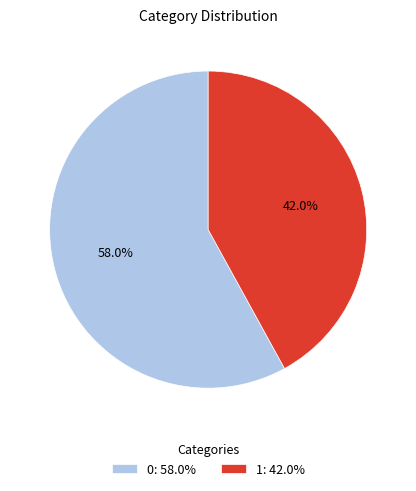

What percentage is NOT represented by 0?

42.0%